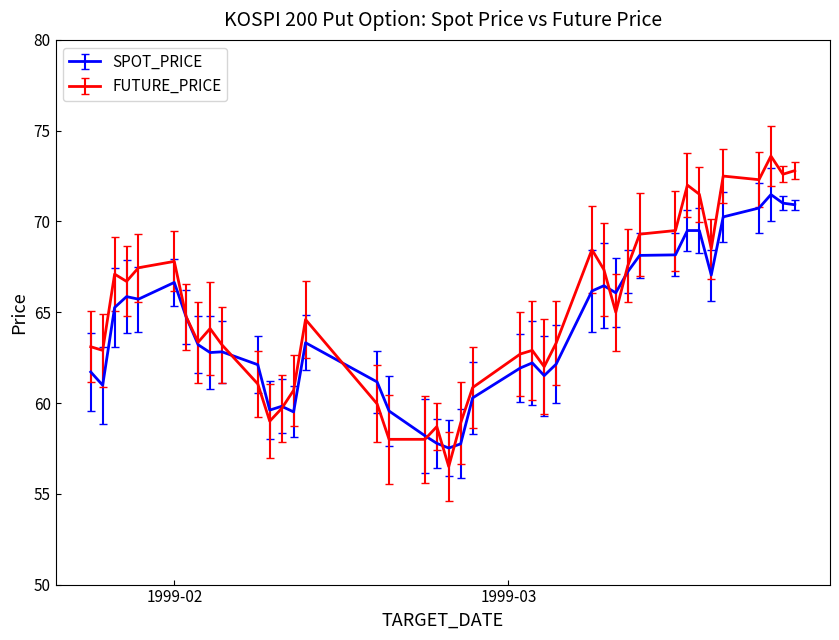

Which series has the largest range (max minus min)?

FUTURE_PRICE